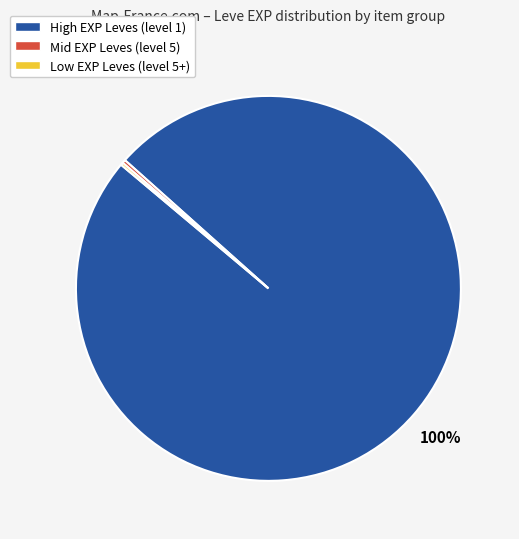

Which has a higher value, High EXP Leves (level 1) or Mid EXP Leves (level 5)?

High EXP Leves (level 1)